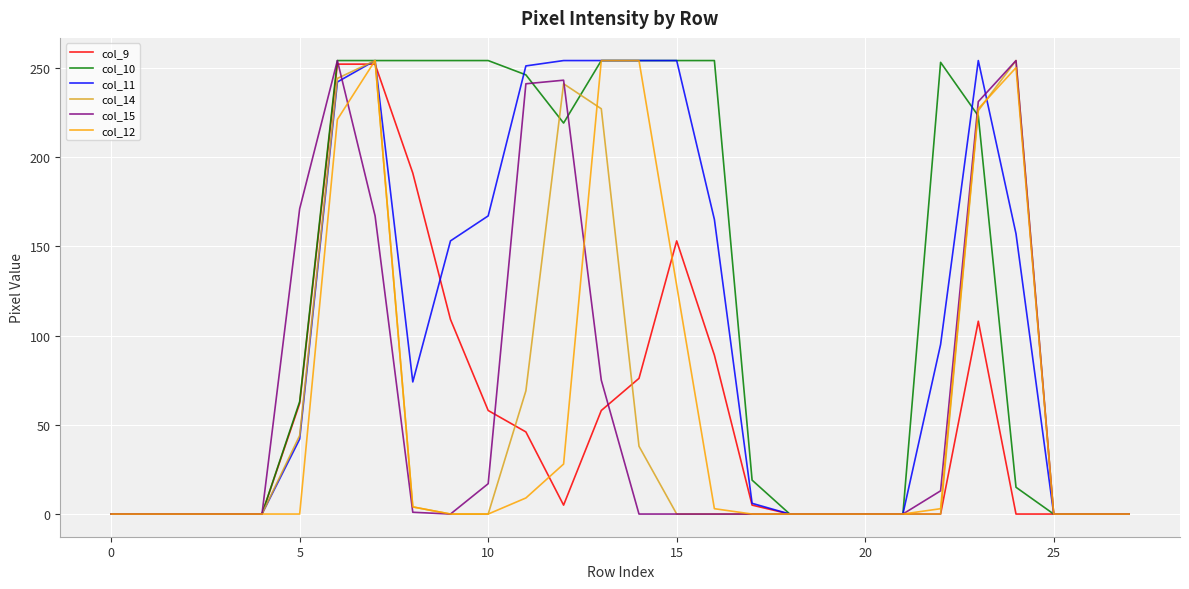

What is the greatest value displayed?

254